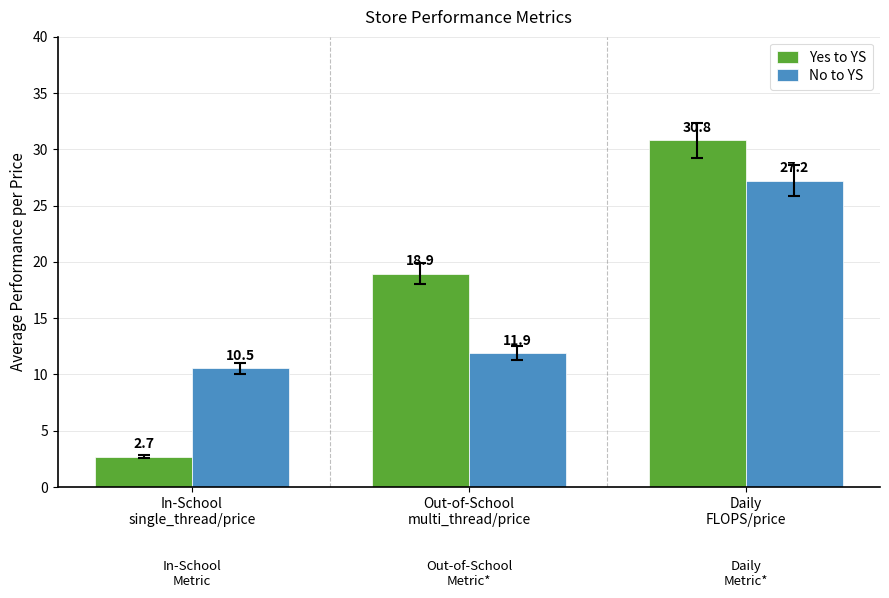

How many data points in No to YS are less than 11?

1